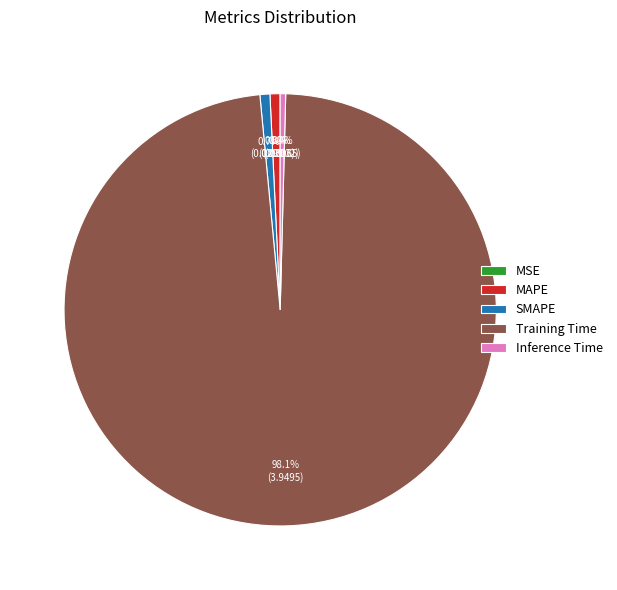

Which category has the biggest portion of the pie?

Training Time